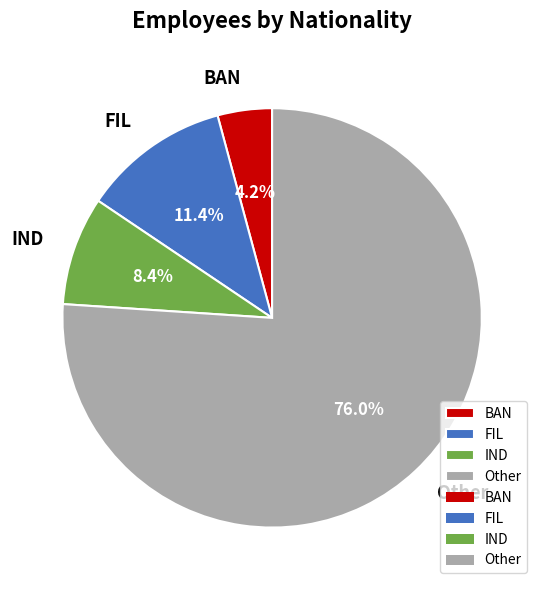

Approximately how many times larger is the value at Other compared to BAN?

18.1